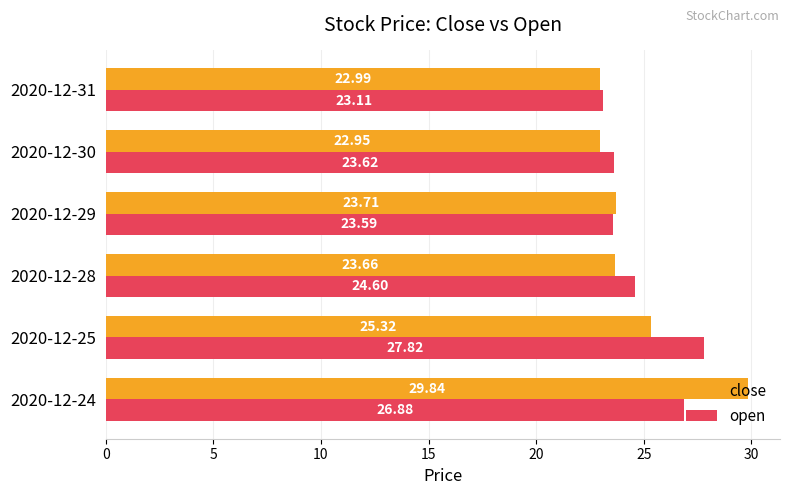

What is the average value of the open series?

24.9